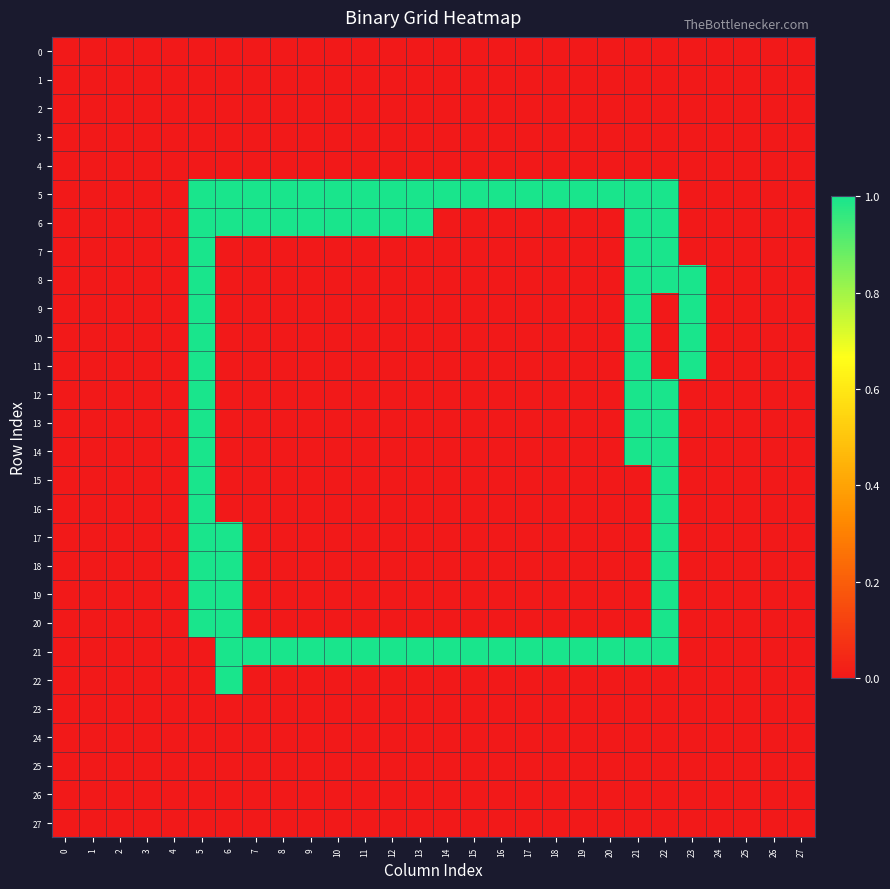

How many series are shown in this chart?

28